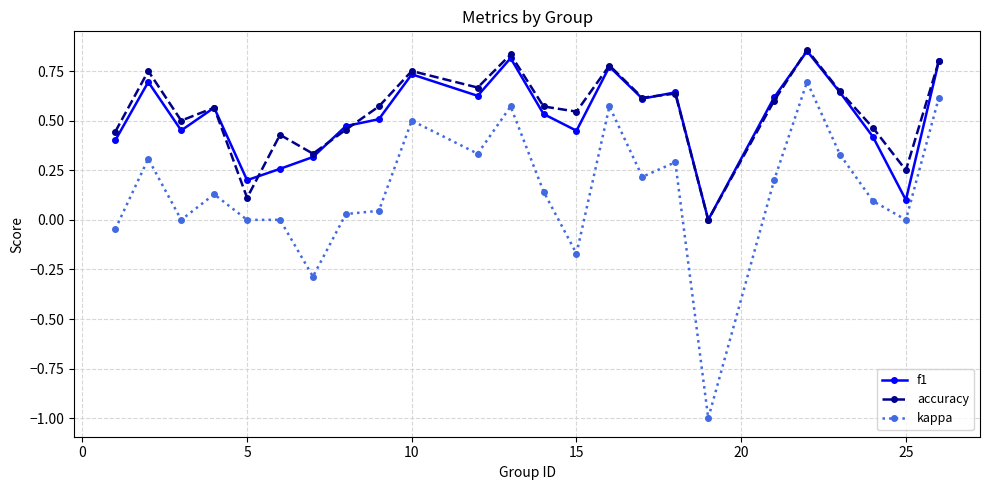

What is the smallest value displayed?

-1.0